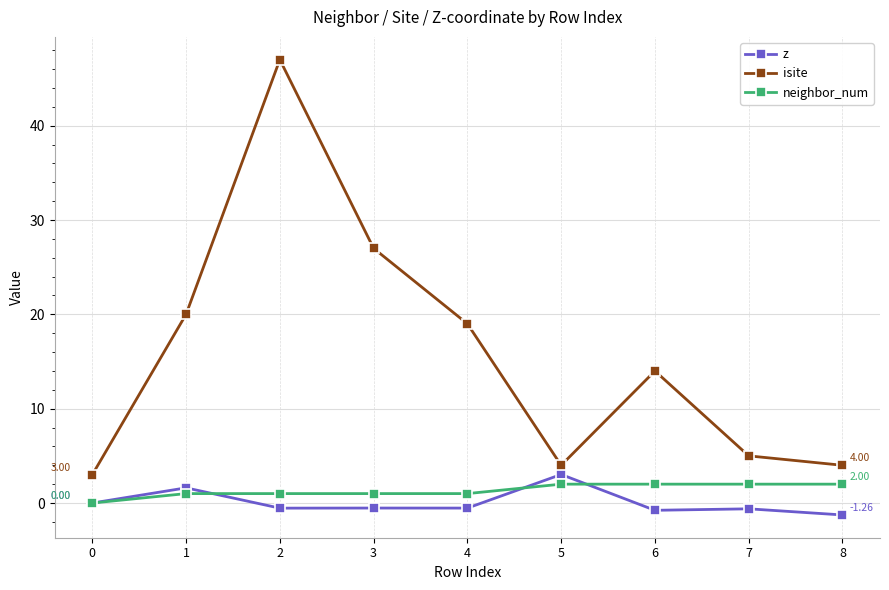

List the series in order of their peak value, lowest first.

neighbor_num, z, isite